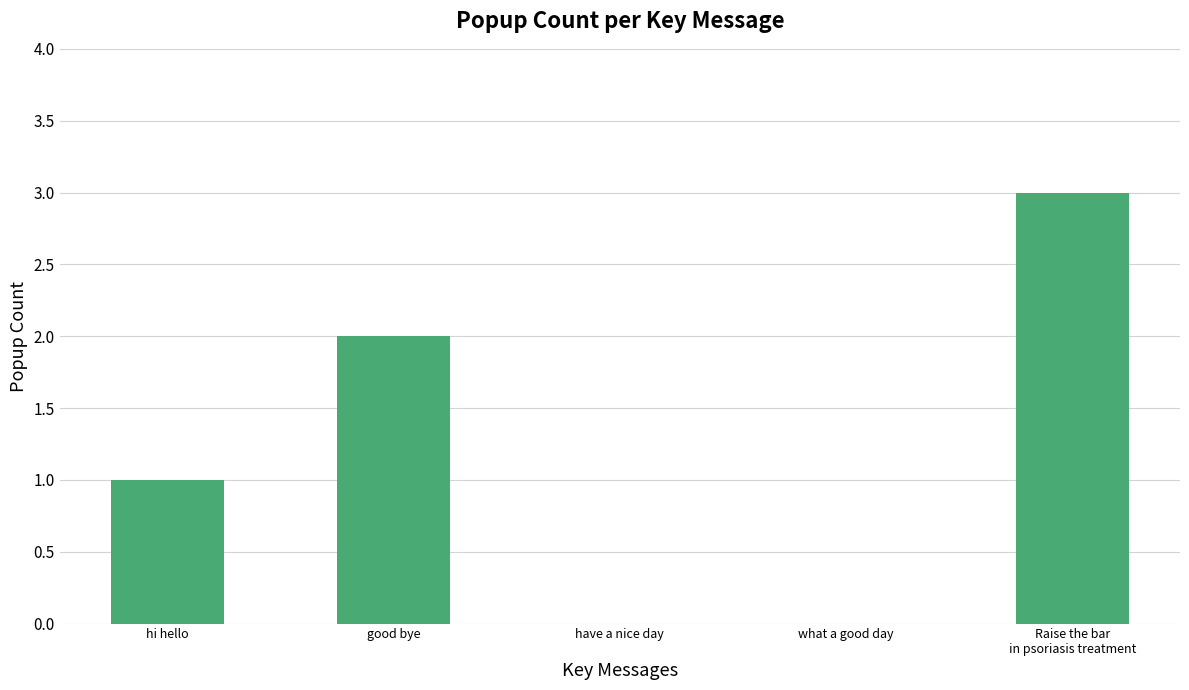

Does the chart contain stacked bars?

No